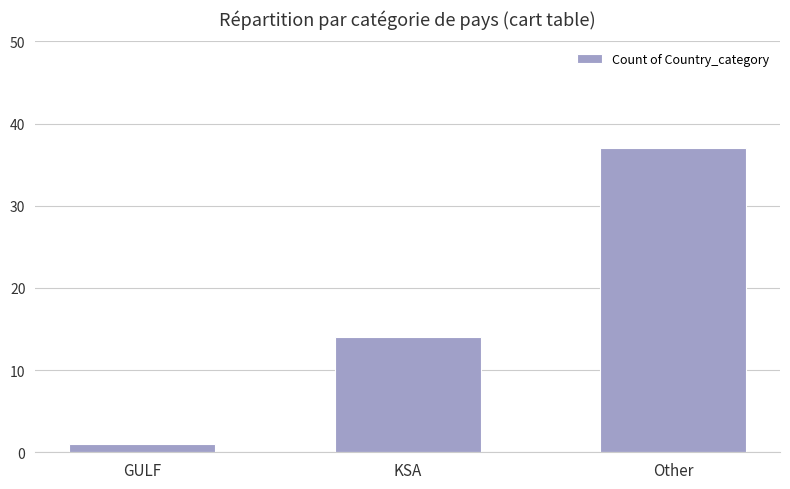

What is the difference between the second highest and minimum values?

13